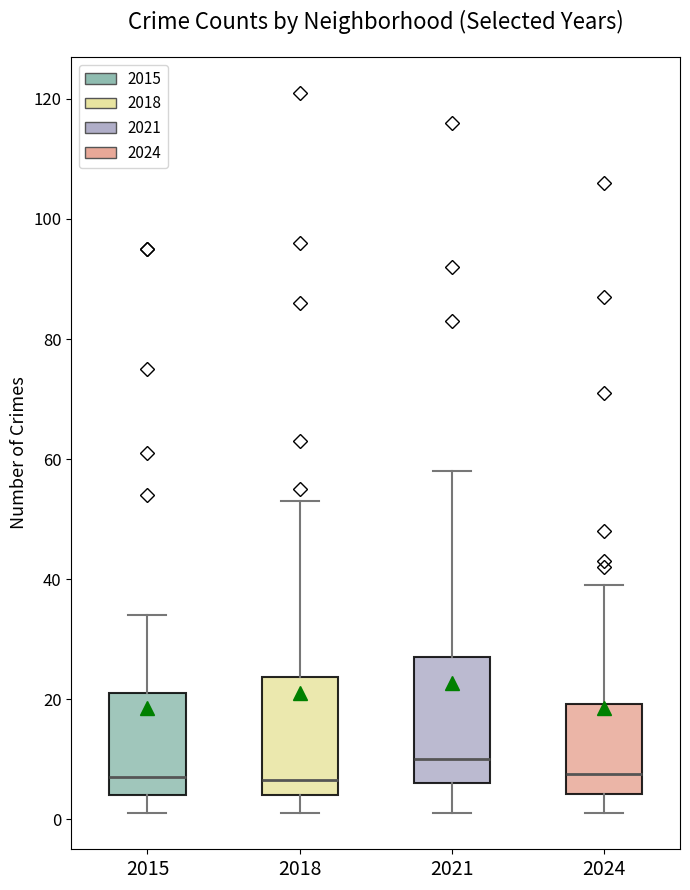

Reading left to right, transcribe this box plot: for each box, give where its median line is, the range the box spans, and where its two whiskers end, as read against the y-axis. The values are not printed on the chart, so give them approximately, as read against the axis.

2015: median 8, box 4 to 22, whiskers 2 to 34
2018: median 6, box 4 to 24, whiskers 2 to 54
2021: median 10, box 6 to 28, whiskers 2 to 58
2024: median 8, box 4 to 20, whiskers 2 to 40